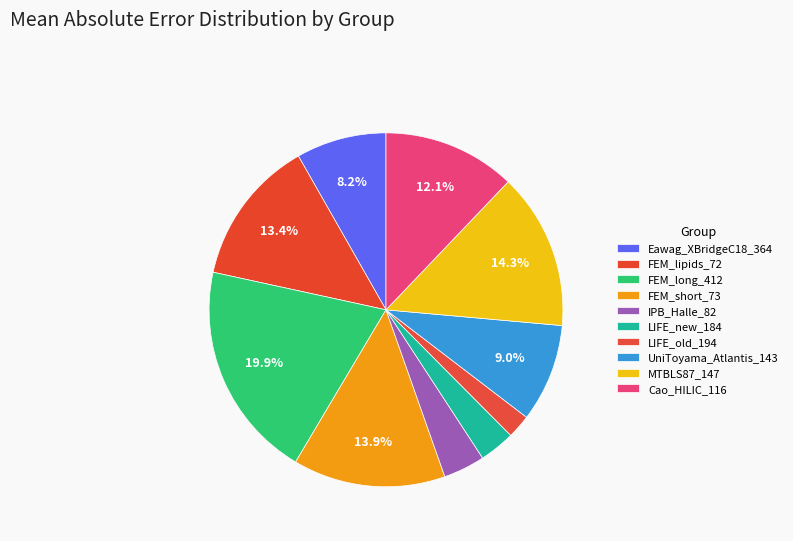

Does any single category account for the majority?

No